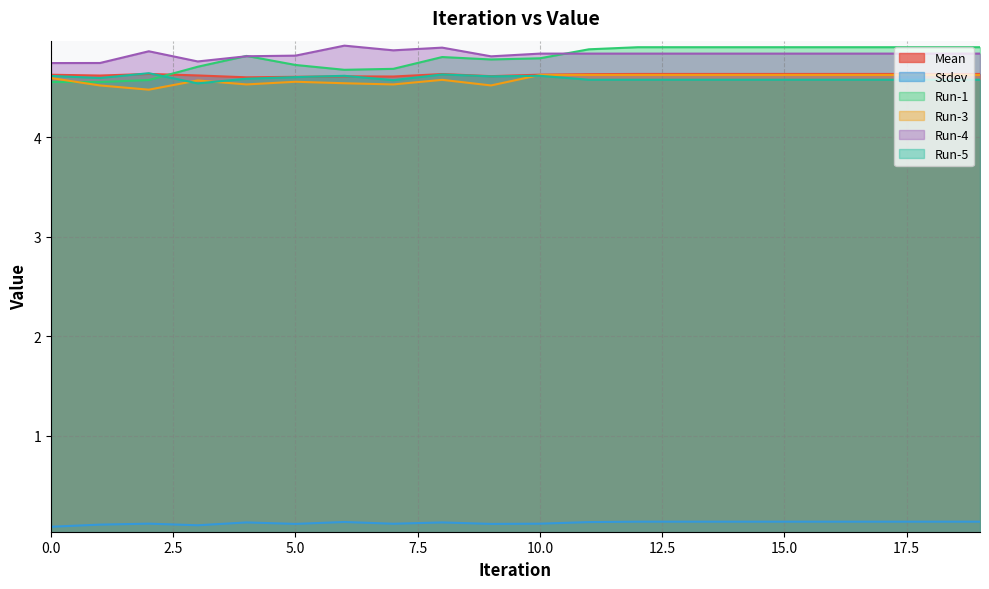

What is the minimum value shown in the chart?

0.1